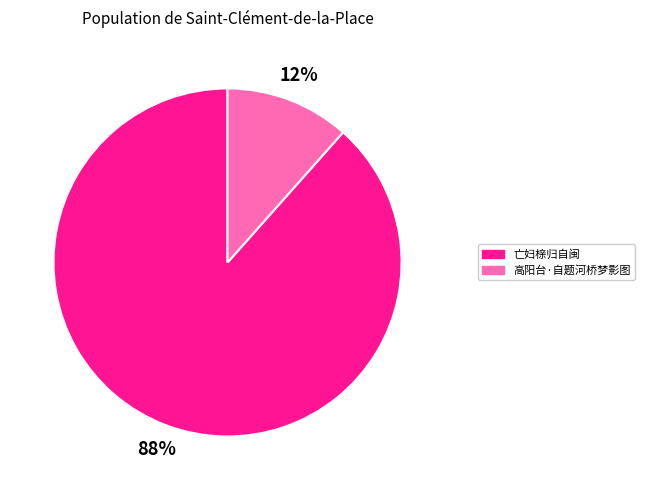

Does any single category account for the majority?

Yes